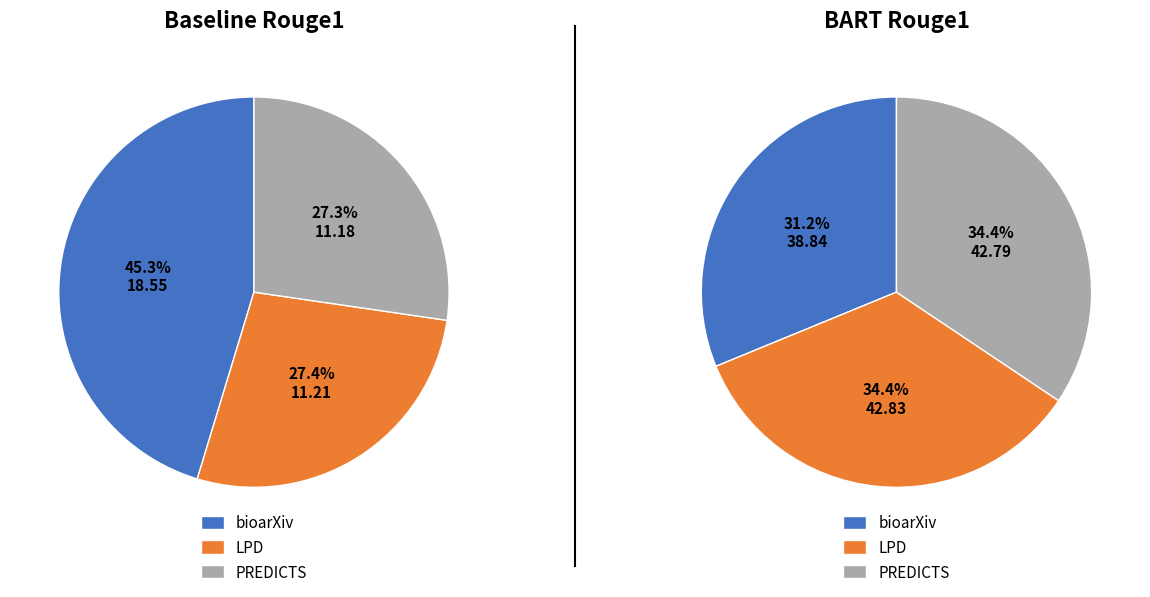

Which category has the smallest portion of the pie?

PREDICTS (Baseline)